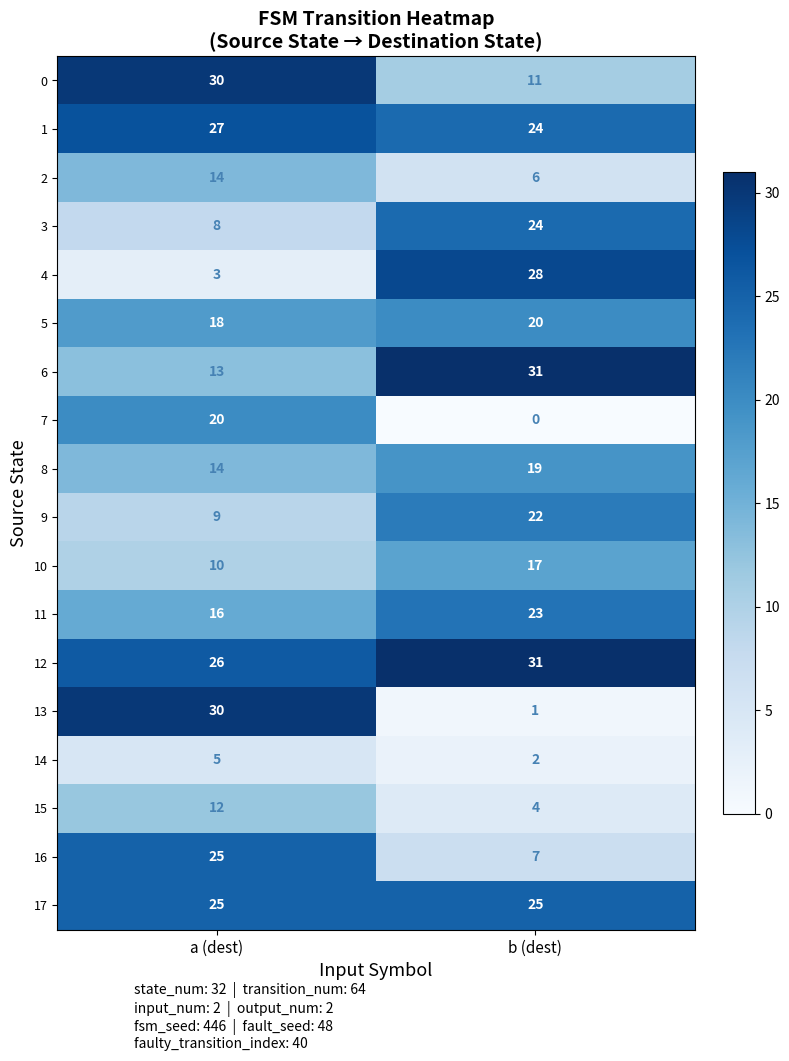

Read the 3 value at a (dest), to the nearest 10.

10